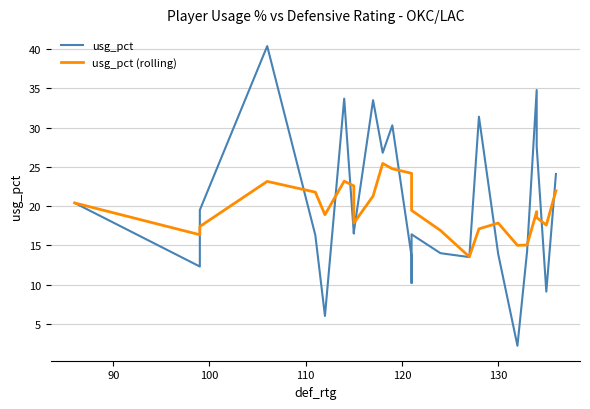

Rank the series at 130 from lowest to highest value.

usg_pct, usg_pct (rolling)